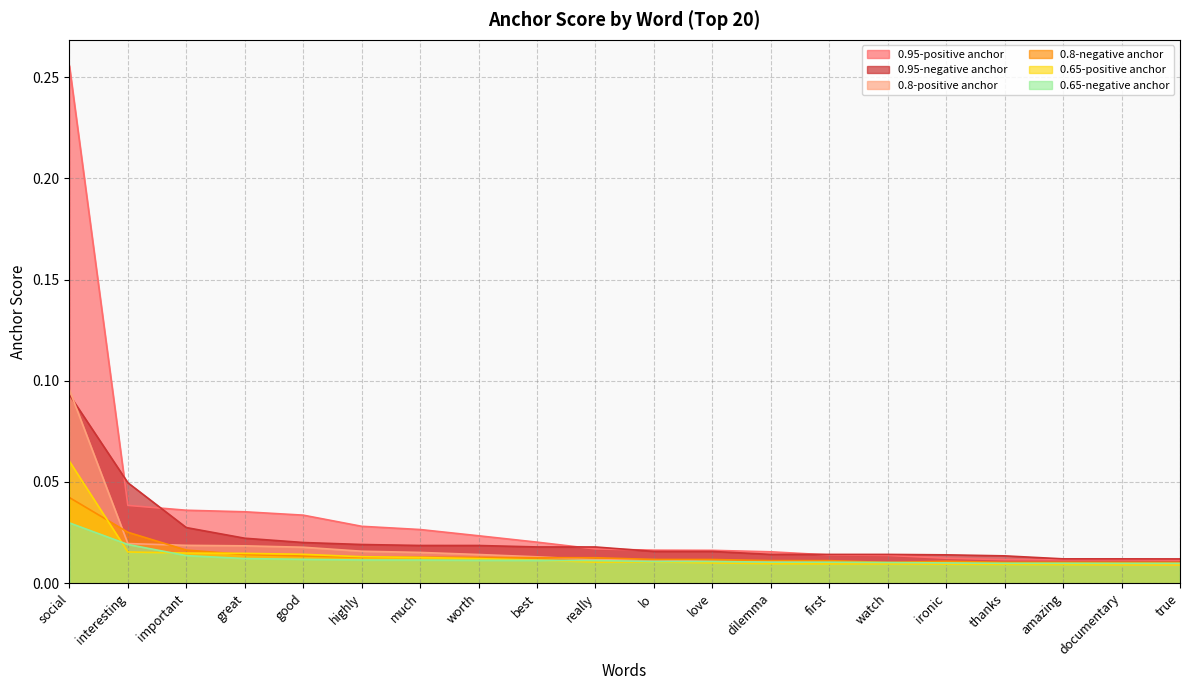

Reading left to right, extract all data points from this chart.

0.95-positive anchor: 0.3	0.0	0.0	0.0	0.0	0.0	0.0	0.0	0.0	0.0	0.0	0.0	0.0	0.0	0.0	0.0	0.0	0.0	0.0	0.0
0.95-negative anchor: 0.1	0.0	0.0	0.0	0.0	0.0	0.0	0.0	0.0	0.0	0.0	0.0	0.0	0.0	0.0	0.0	0.0	0.0	0.0	0.0
0.8-positive anchor: 0.1	0.0	0.0	0.0	0.0	0.0	0.0	0.0	0.0	0.0	0.0	0.0	0.0	0.0	0.0	0.0	0.0	0.0	0.0	0.0
0.8-negative anchor: 0.0	0.0	0.0	0.0	0.0	0.0	0.0	0.0	0.0	0.0	0.0	0.0	0.0	0.0	0.0	0.0	0.0	0.0	0.0	0.0
0.65-positive anchor: 0.1	0.0	0.0	0.0	0.0	0.0	0.0	0.0	0.0	0.0	0.0	0.0	0.0	0.0	0.0	0.0	0.0	0.0	0.0	0.0
0.65-negative anchor: 0.0	0.0	0.0	0.0	0.0	0.0	0.0	0.0	0.0	0.0	0.0	0.0	0.0	0.0	0.0	0.0	0.0	0.0	0.0	0.0